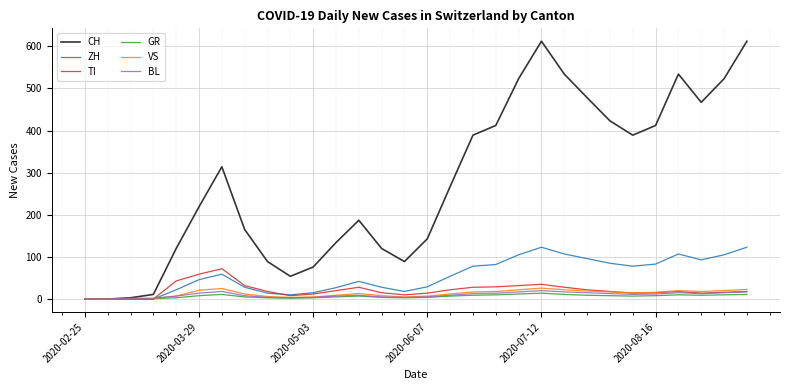

Which series has the largest total across all categories?

CH